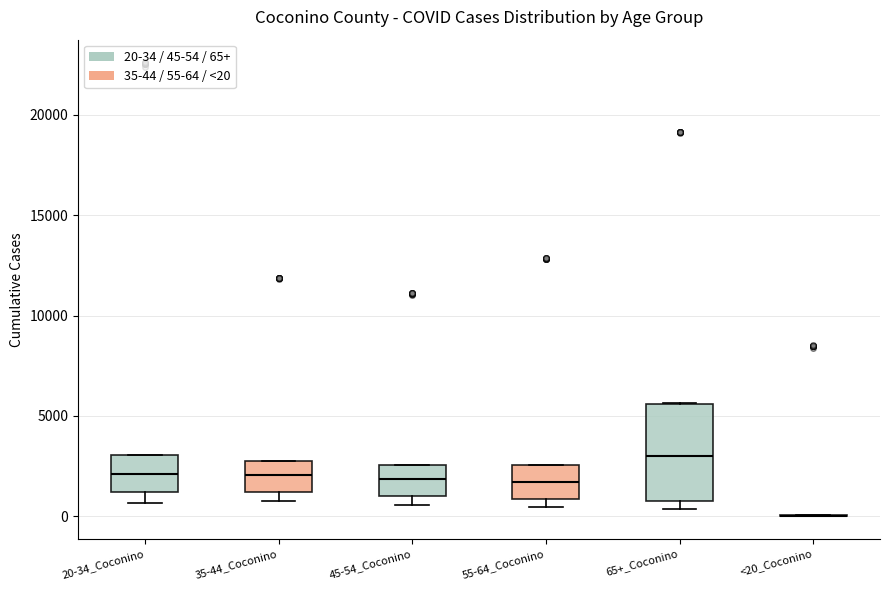

Reading left to right, read every box against the y-axis: the position of its median line, the range the box covers, and the ends of its whiskers. The values are not printed on the chart, so give them approximately, as read against the axis.

20-34_Coconino: median 2000, box 1000 to 3000, whiskers 500 to 3000
35-44_Coconino: median 2000, box 1000 to 2500, whiskers 500 to 2500
45-54_Coconino: median 2000, box 1000 to 2500, whiskers 500 to 2500
55-64_Coconino: median 1500, box 1000 to 2500, whiskers 500 to 2500
65+_Coconino: median 3000, box 1000 to 5500, whiskers 500 to 5500
<20_Coconino: box collapsed to a line at 0, whiskers 0 to 0